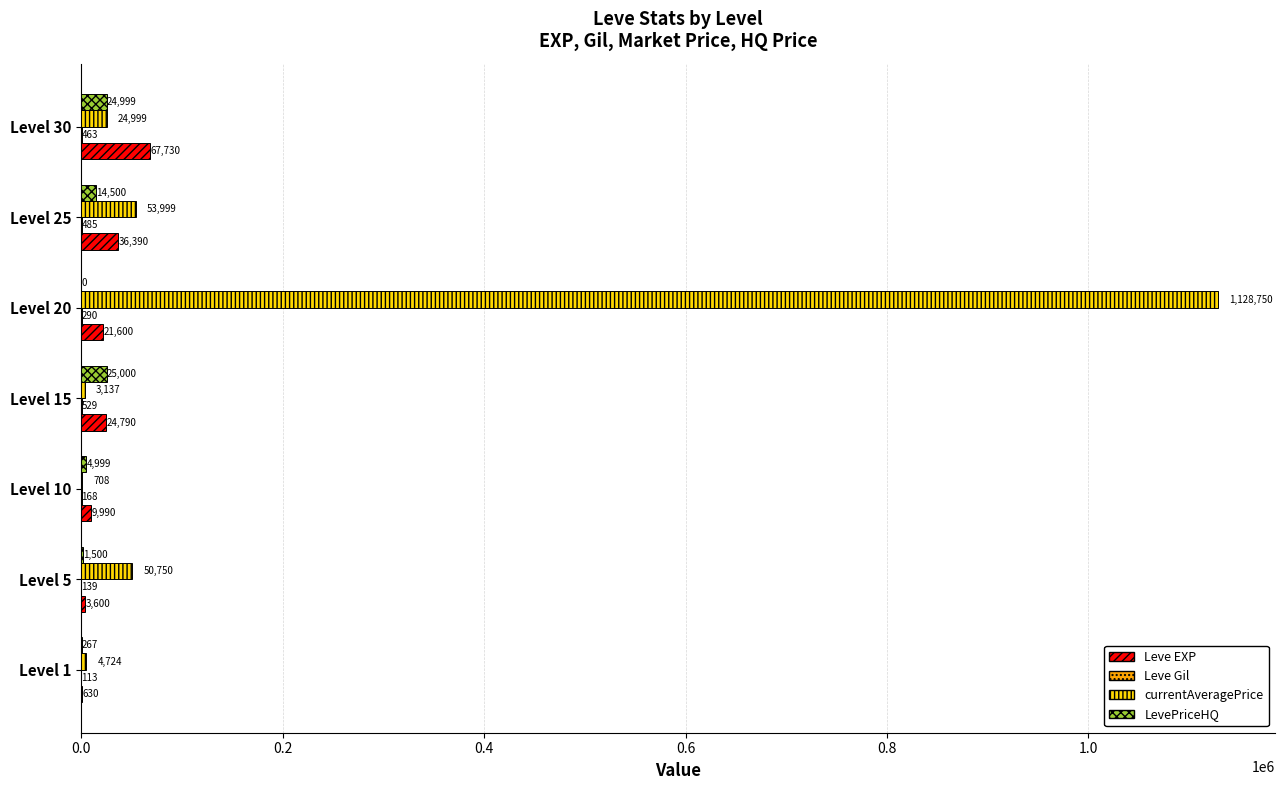

Which series has the largest total across all categories?

currentAveragePrice